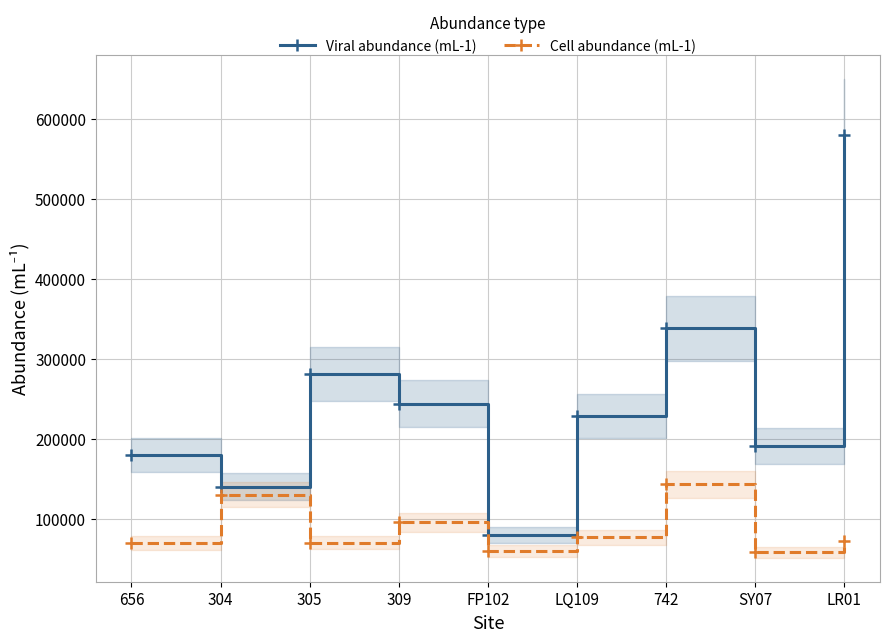

Is this an area chart (filled region under the line)?

No